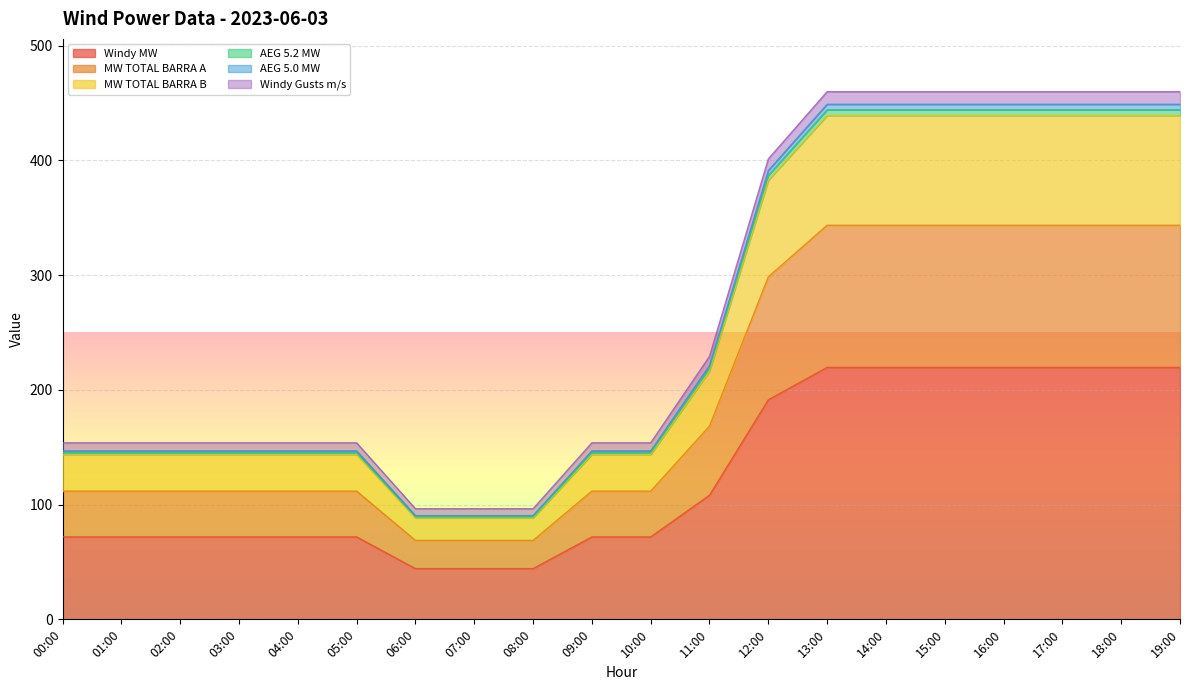

What are all the series names shown in the legend?

Windy MW, MW TOTAL BARRA A, MW TOTAL BARRA B, AEG 5.2 MW, AEG 5.0 MW, Windy Gusts m/s